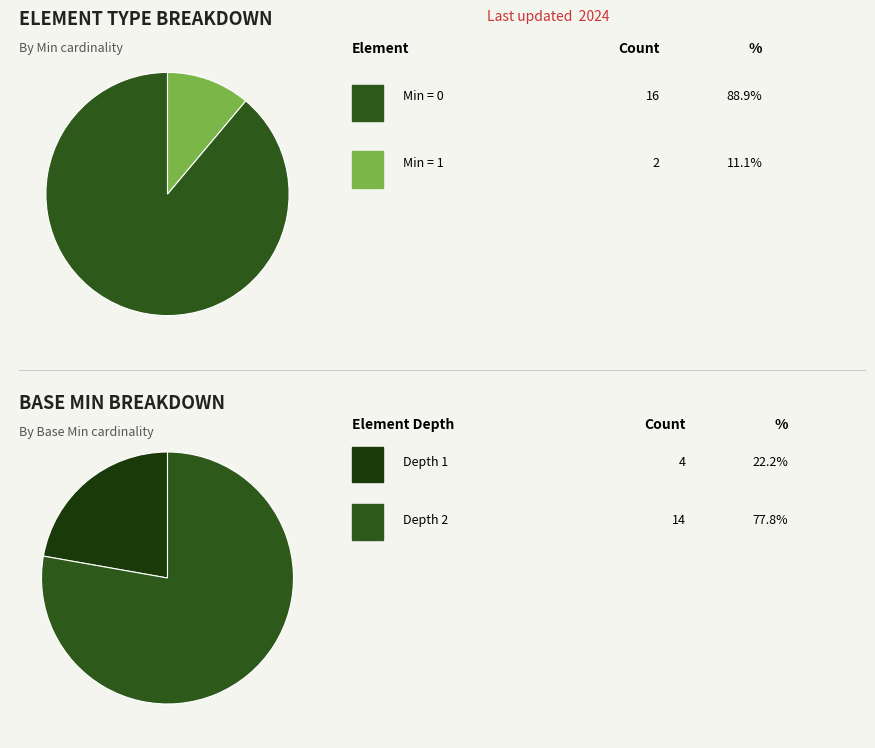

Is it true that Ratio.numerator.unit is 7% of the pie?

False